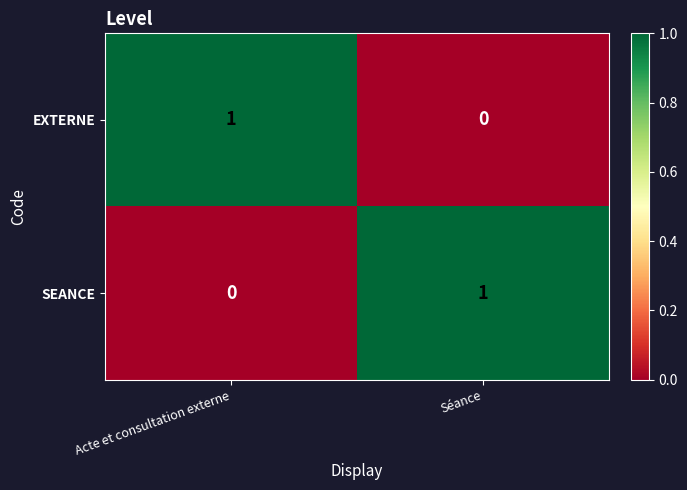

What is the total value across all series at Acte et consultation externe?

1